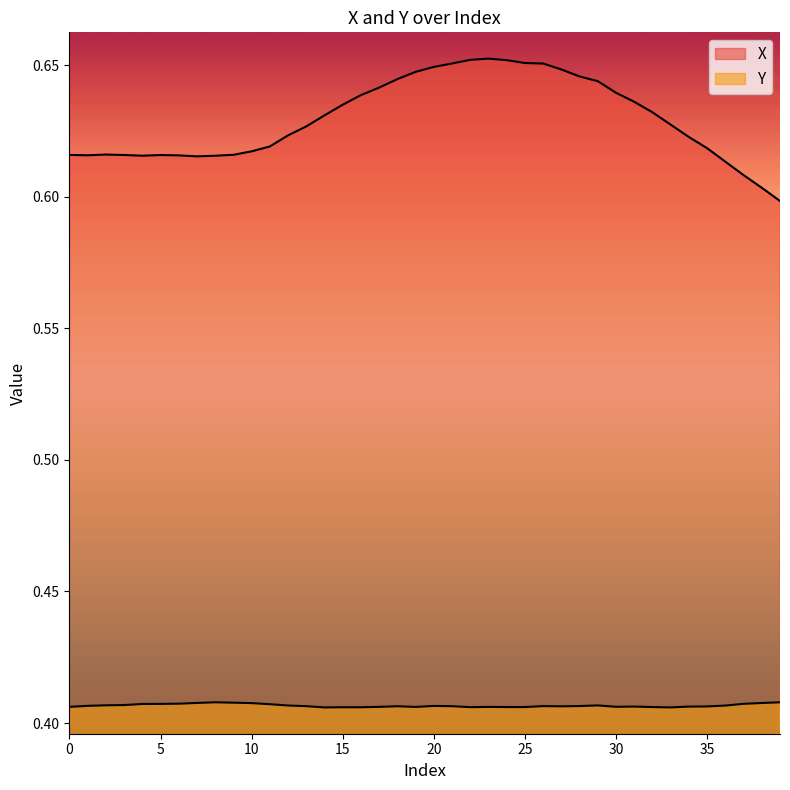

Count the Y values in the range 0 to 1.

40